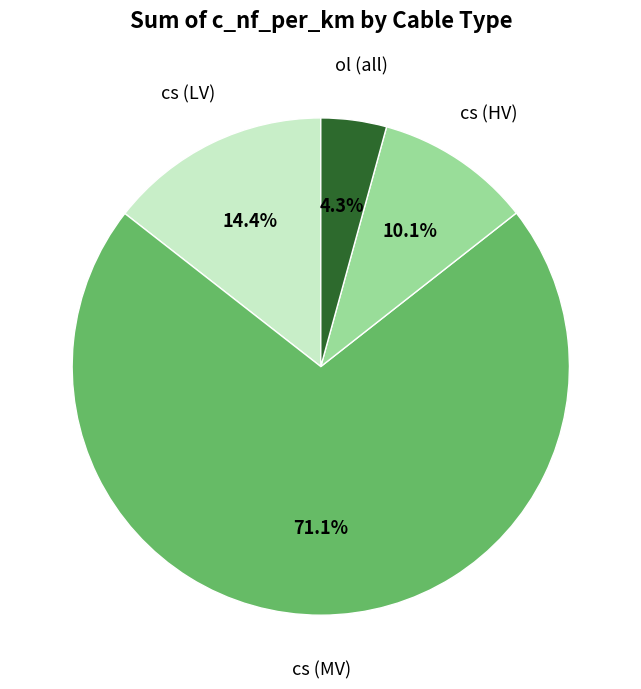

Count the number of slices in the pie.

4